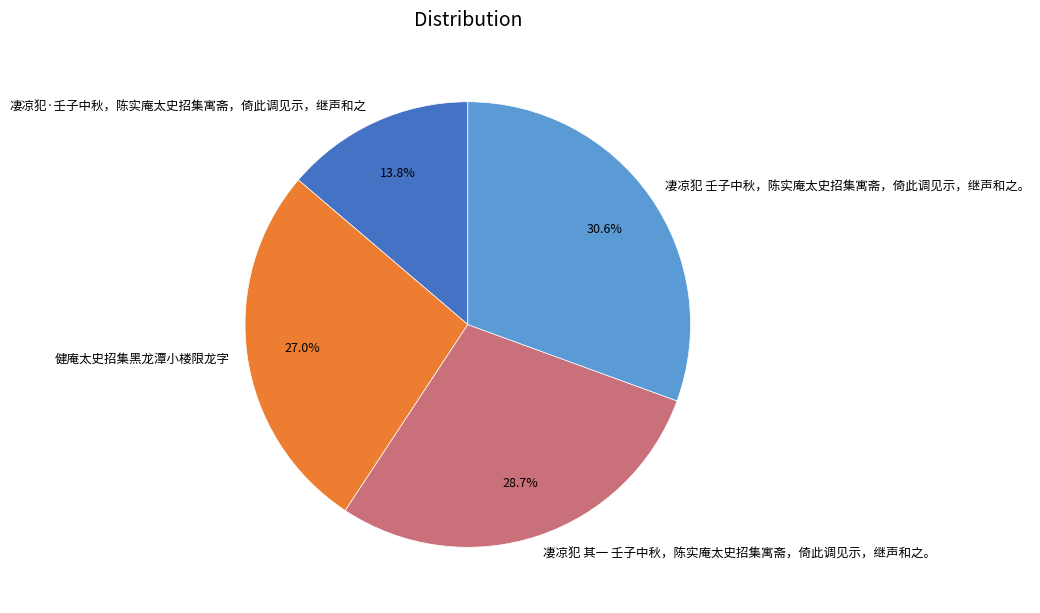

Approximately how many times larger is the value at 凄凉犯 其一 壬子中秋，陈实庵太史招集寓斋，倚此调见示，继声和之。 compared to 健庵太史招集黑龙潭小楼限龙字?

1.1